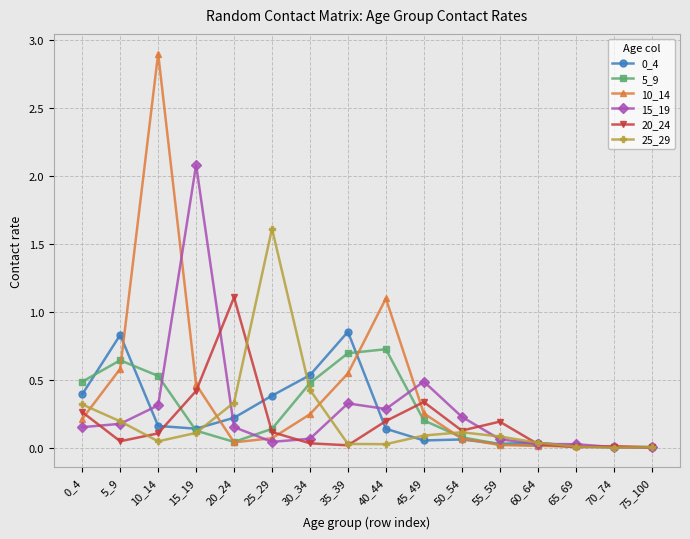

Read the 15_19 value at 15_19.

2.1